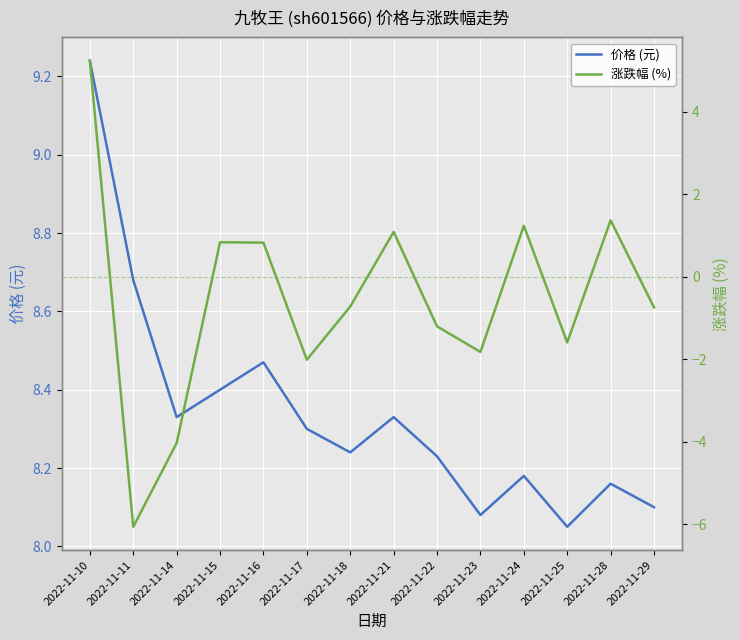

Where is 涨跌幅 (%) nearest to the value 0?

2022-11-18